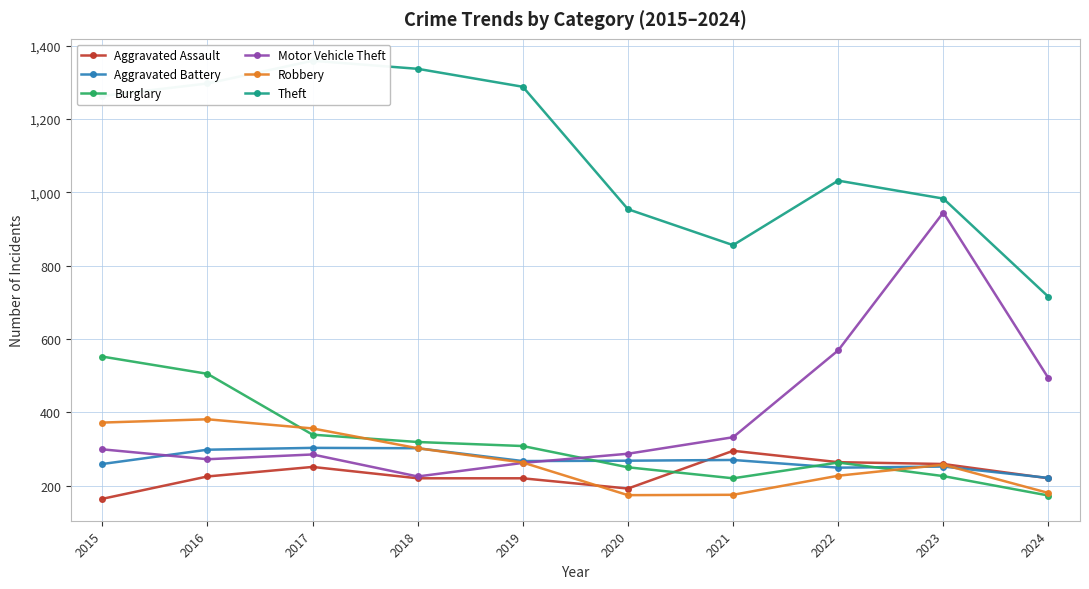

Does the chart have visible grid lines?

Yes